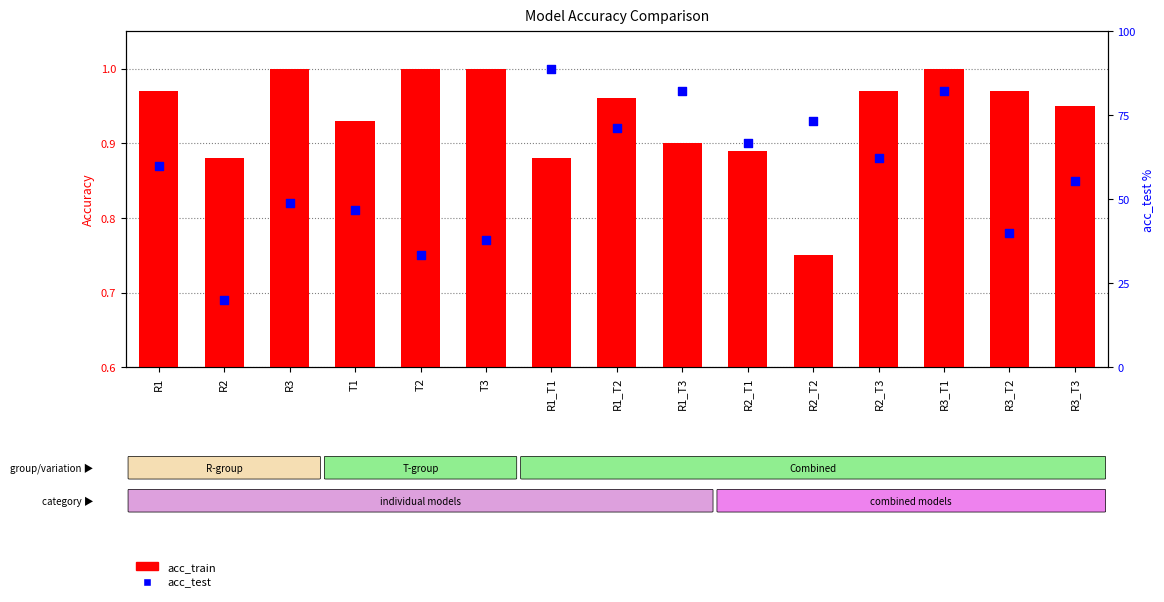

Which series has the largest total across all categories?

acc_test